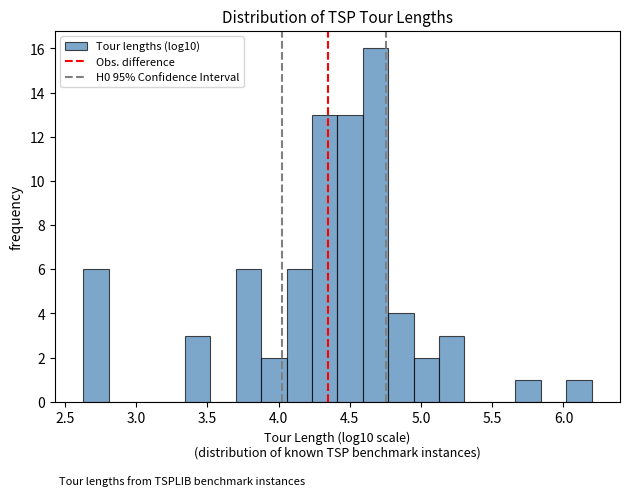

Read against the x-axis, roughly where is the centre of the tallest bar?

4.70